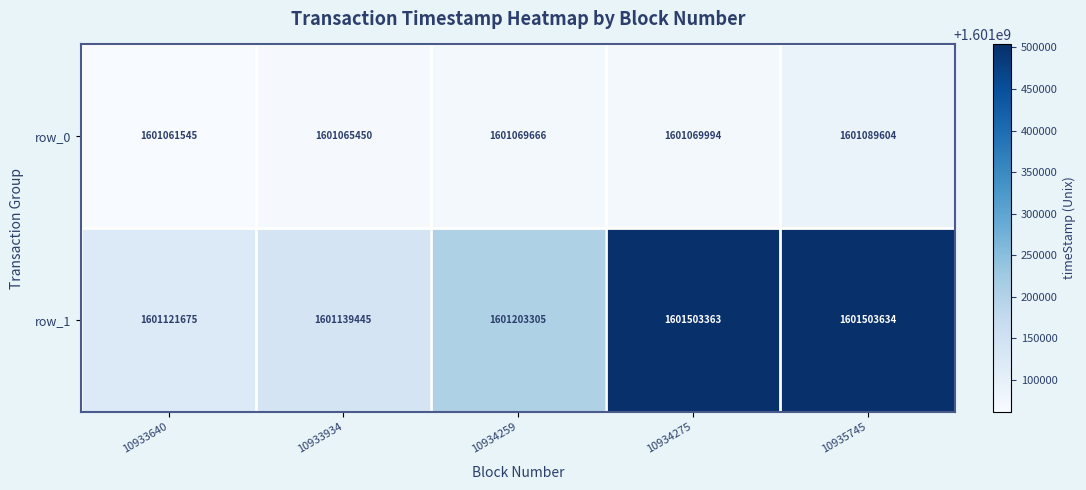

Reading right to left, list all the values displayed in this chart.

row_0: 1601089604	1601069994	1601069666	1601065450	1601061545
row_1: 1601503634	1601503363	1601203305	1601139445	1601121675